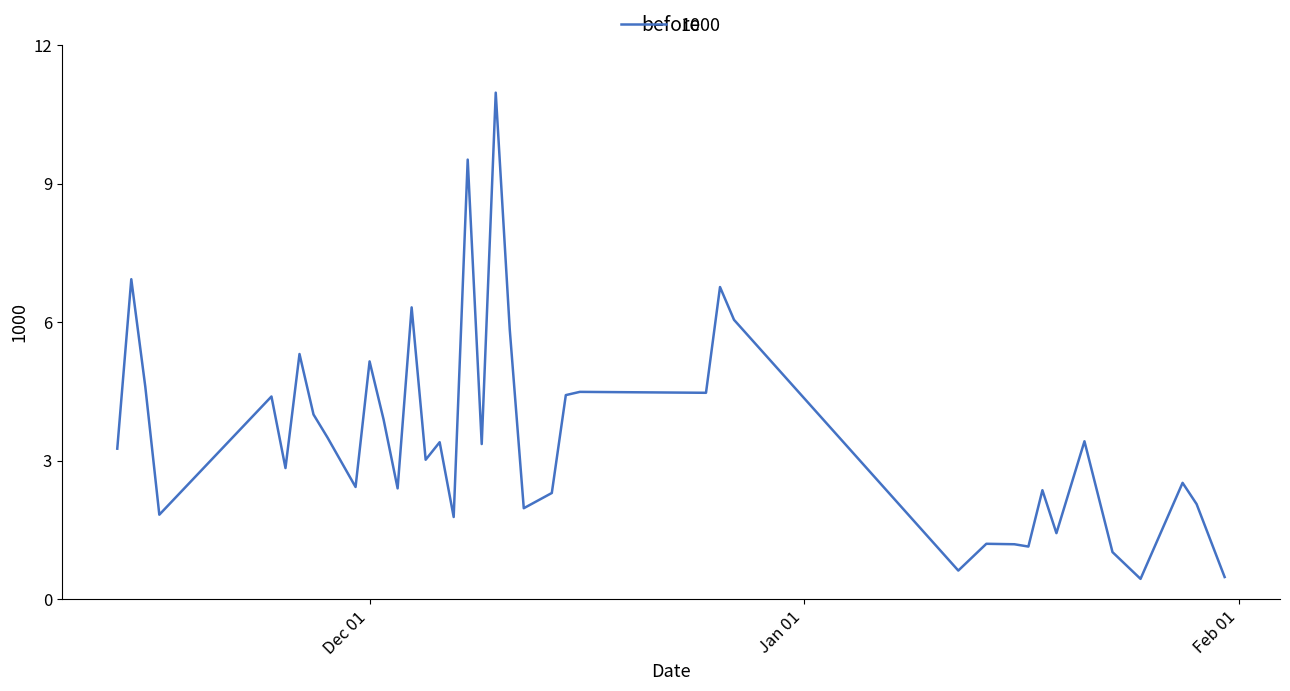

What is the minimum value shown in the chart?

0.4